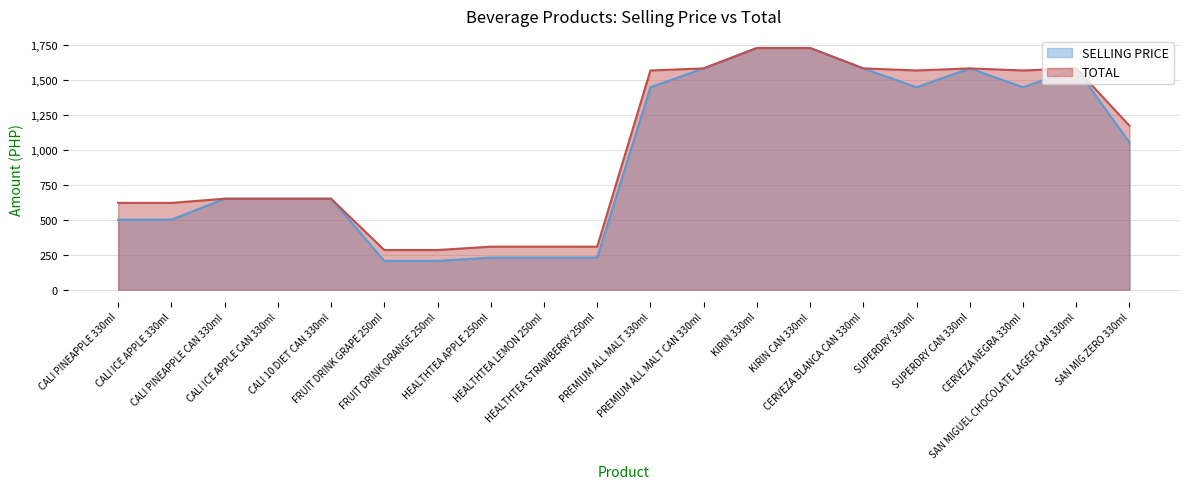

Between CALI ICE APPLE CAN 330ml and KIRIN CAN 330ml, which series saw the biggest shift?

SELLING PRICE